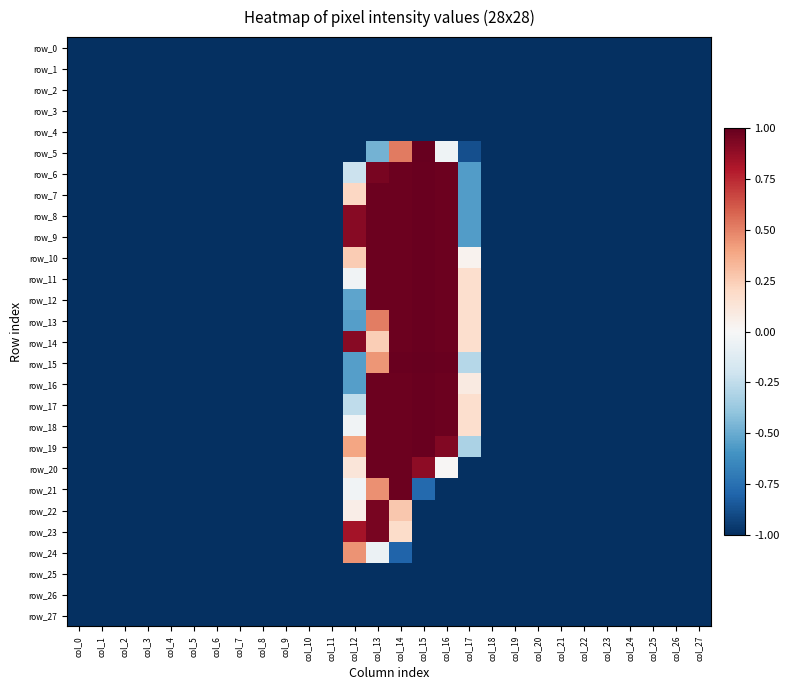

At which label is row_6 closest to 0?

col_12